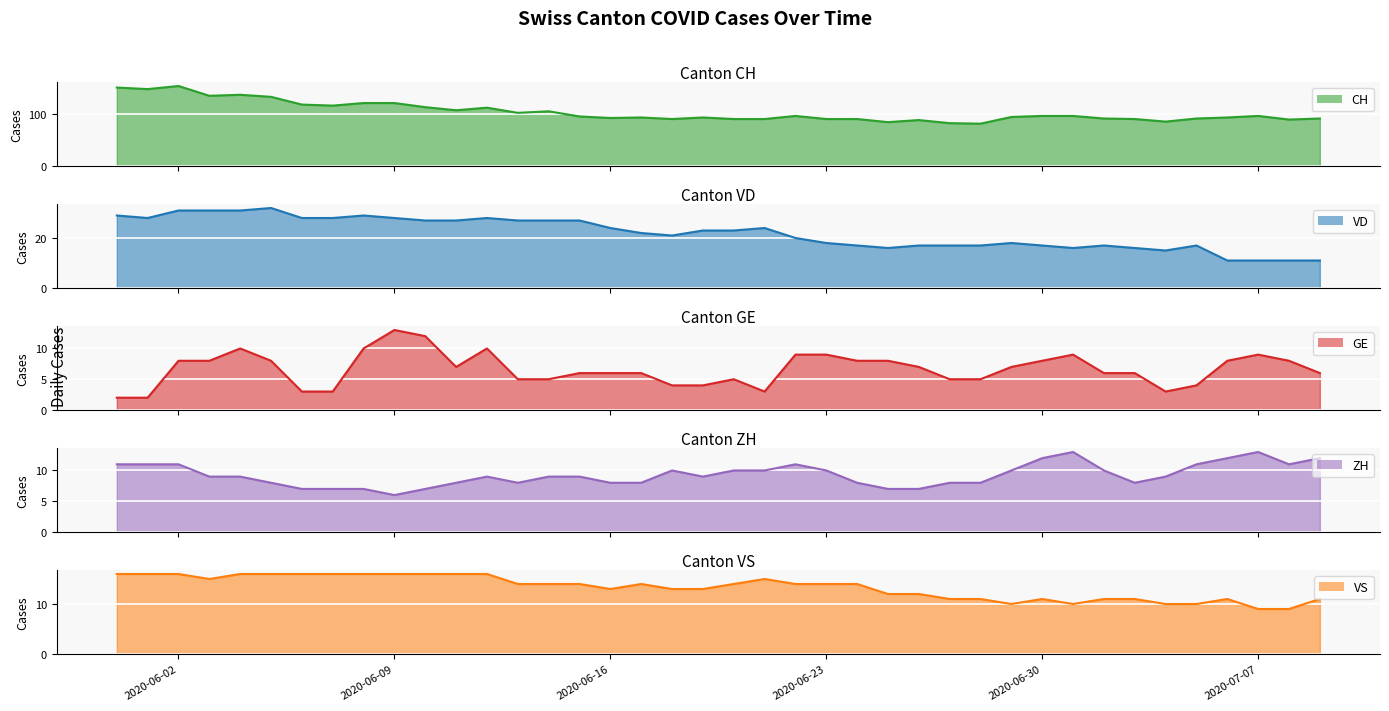

Which has a higher value, 2020-06-19 or 2020-07-09?

2020-06-19